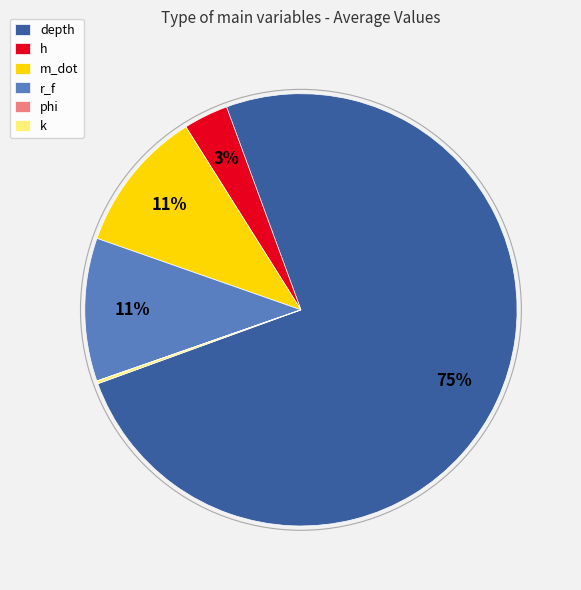

What percentage is the h slice, to the nearest percent?

3%